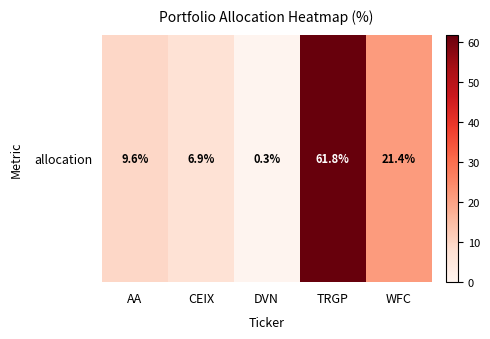

The value at WFC is 4.8. True or false?

False